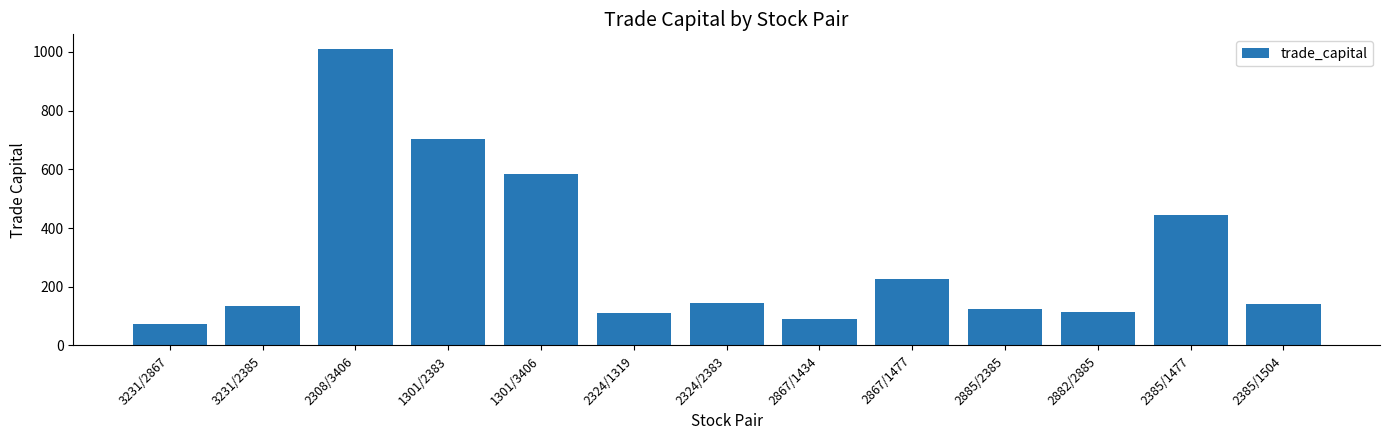

The value at 2885/2385 is 125.3. True or false?

True